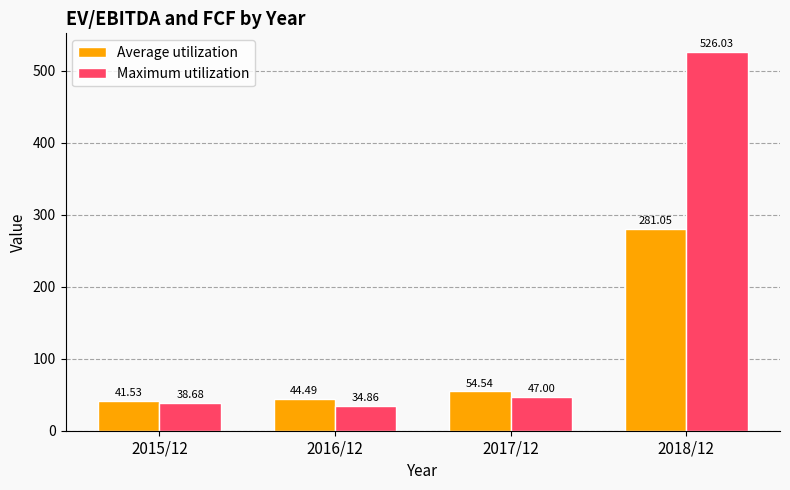

Reading left to right, what are all the values shown in this chart?

Average utilization: 2015/12=41.5	2016/12=44.5	2017/12=54.5	2018/12=281.1
Maximum utilization: 2015/12=38.7	2016/12=34.9	2017/12=47.0	2018/12=526.0